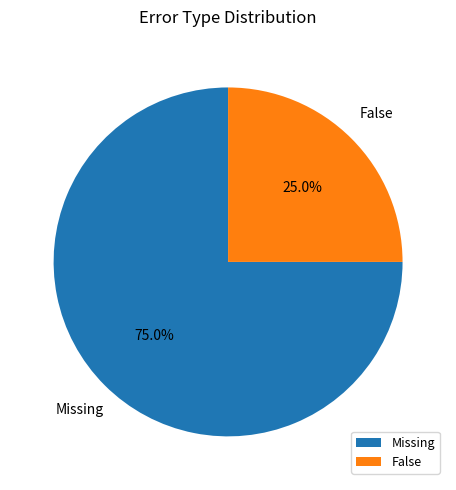

Between False and Missing, which is larger?

Missing